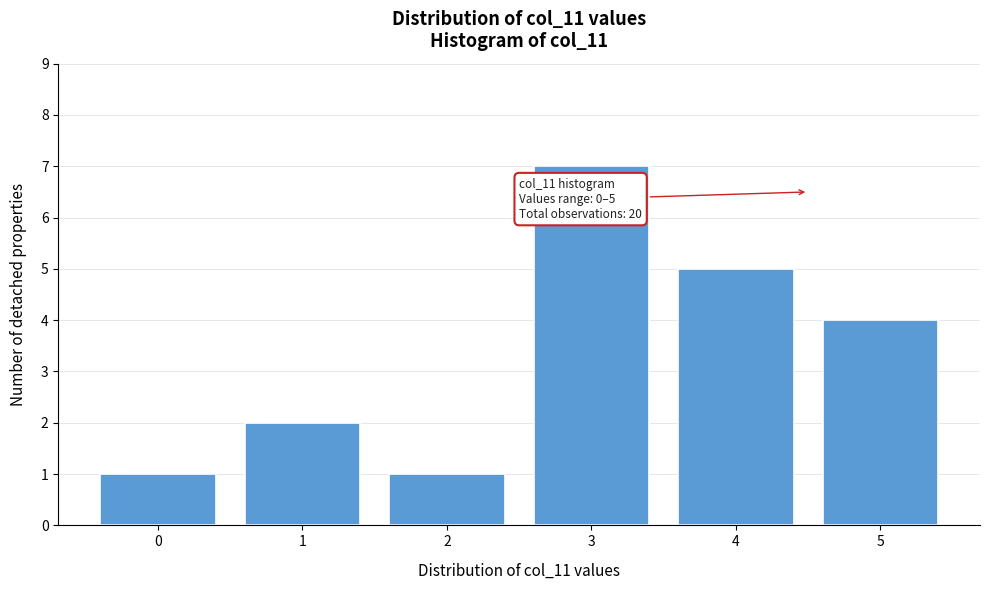

Reading left to right, list all the values displayed in this chart.

1	2	1	7	5	4